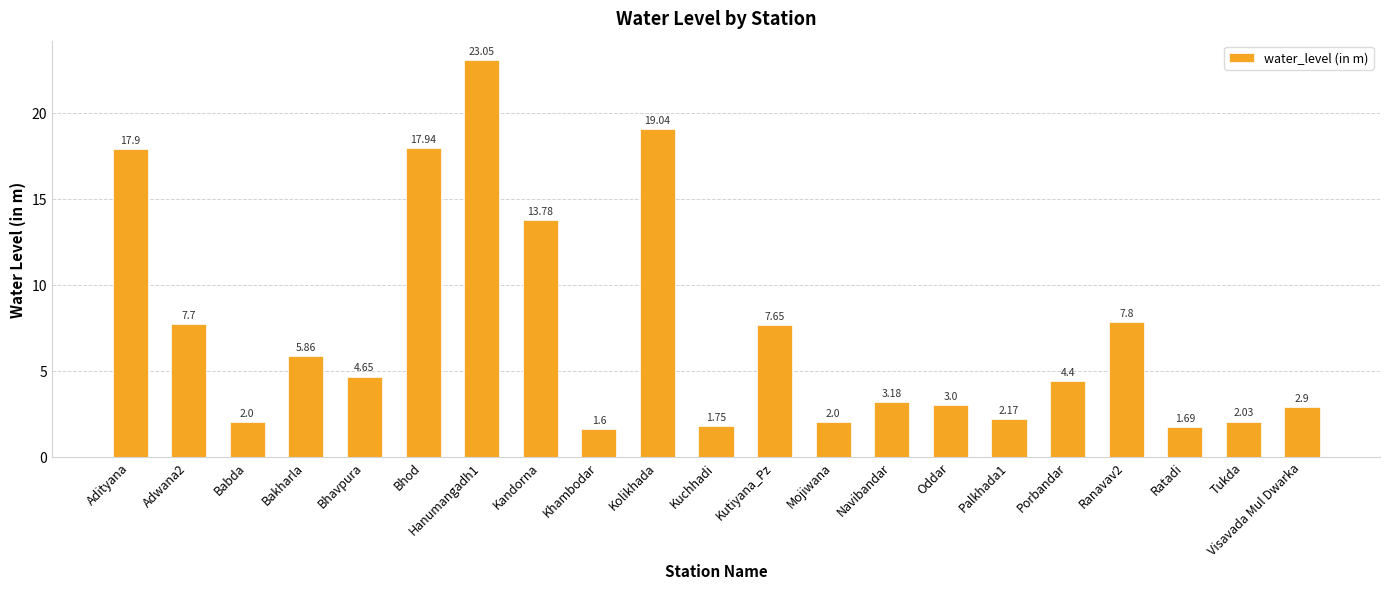

What position from the left is Adwana2?

2